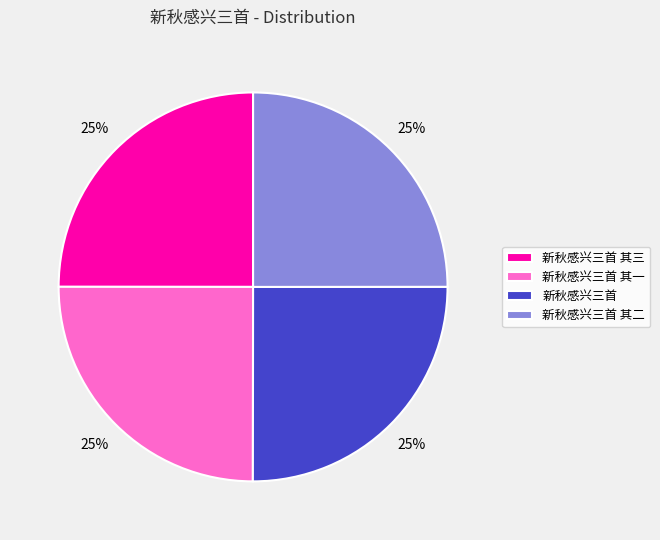

How many segments does this pie chart have?

4